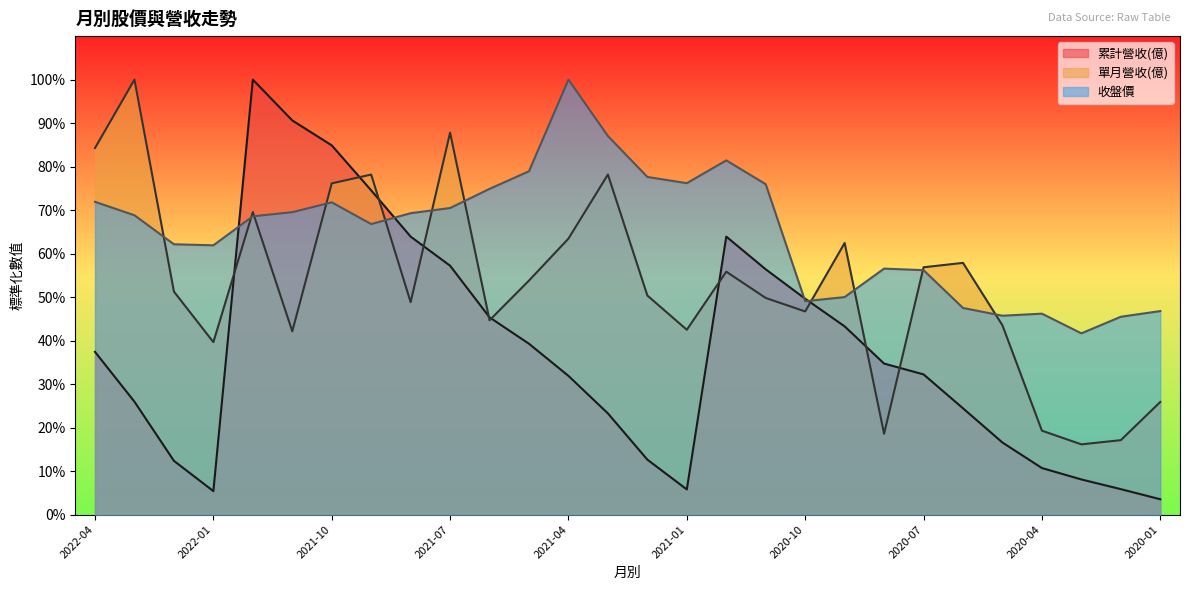

The value of 收盤價 at 2022-02 is 0.3. True or false?

False